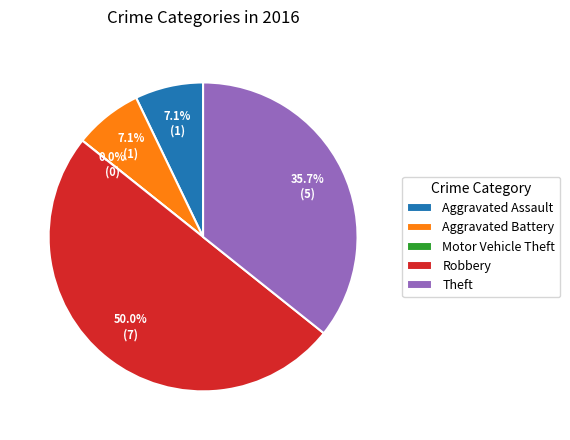

What is the smallest slice in the pie chart?

Motor Vehicle Theft